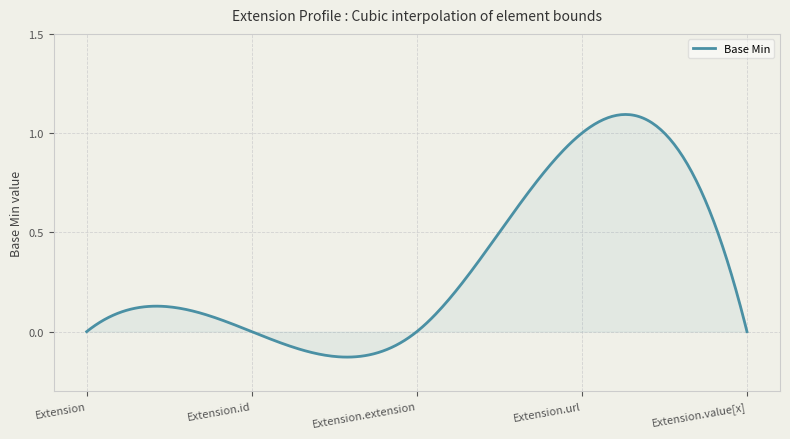

What is the difference between the maximum and minimum values?

1.2